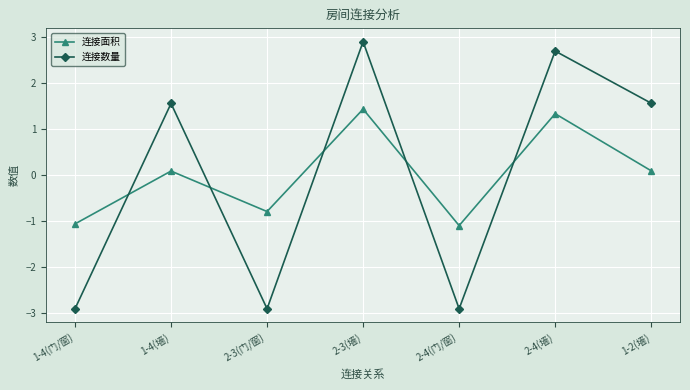

Does the chart have visible grid lines?

Yes